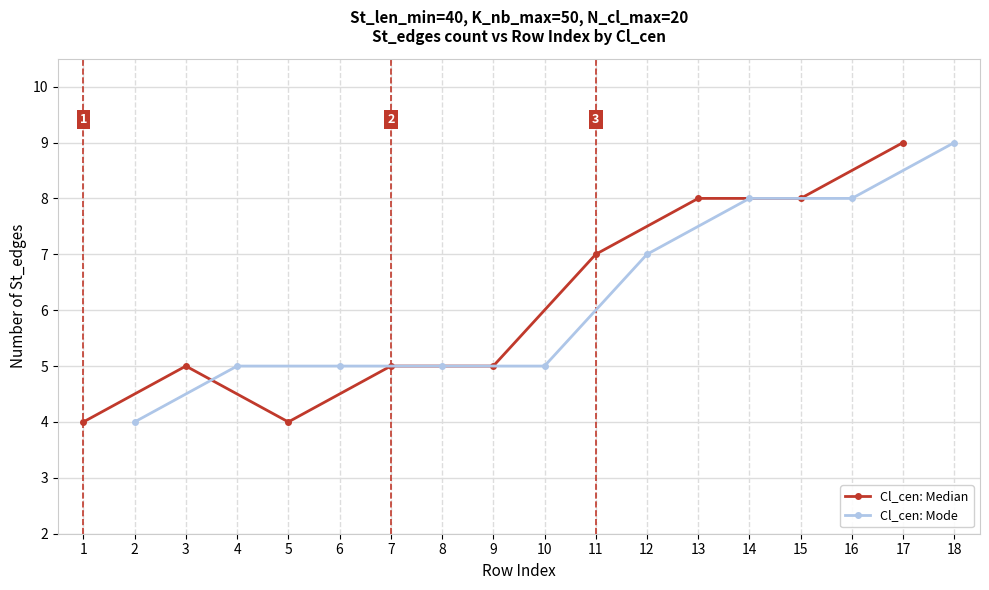

What is the value of the Cl_cen: Median point at the 6th from the left?

7